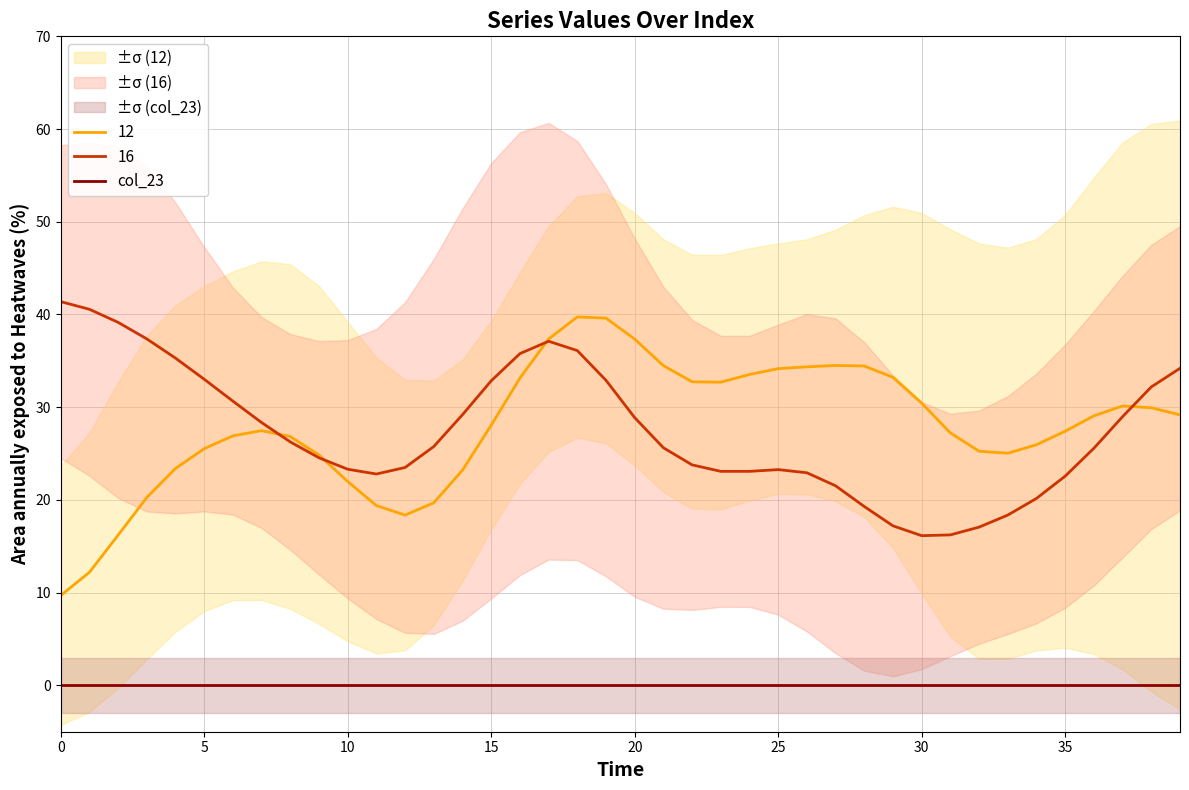

What are all the series names shown in the legend?

12, 16, col_23